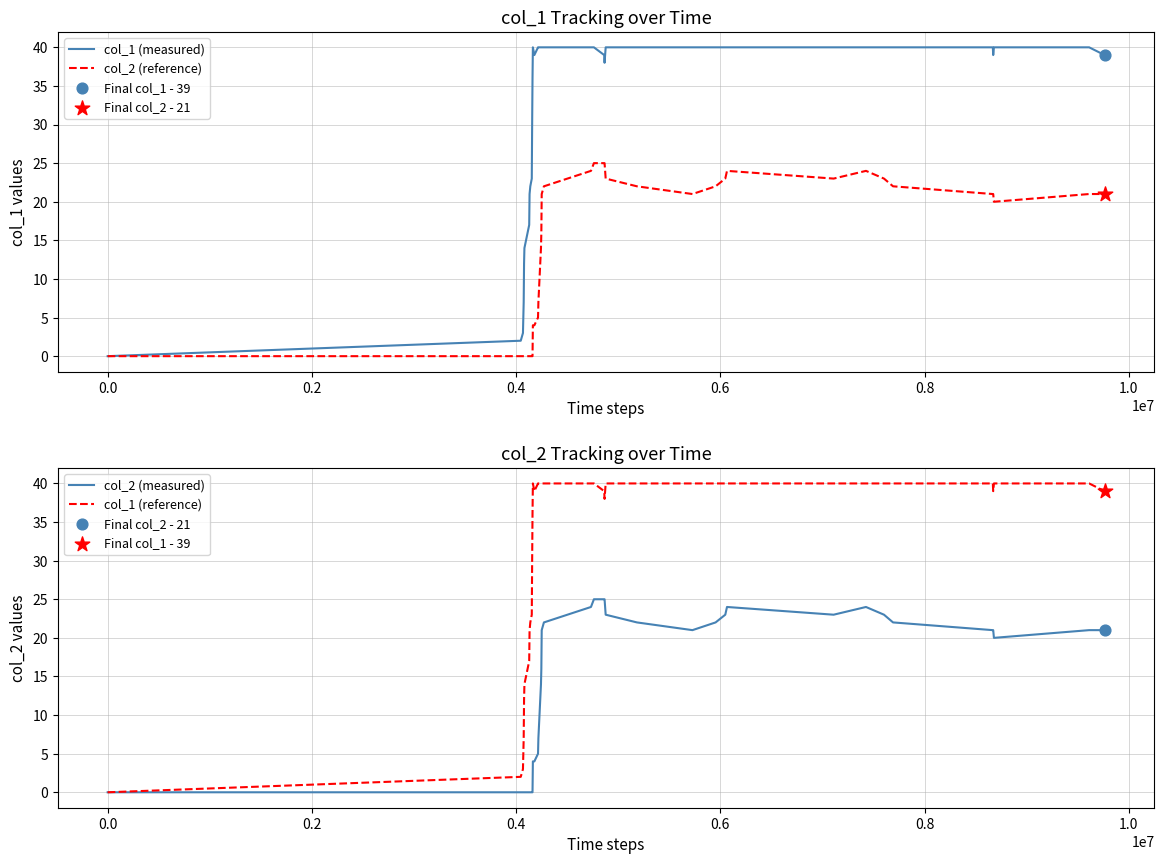

Is the value of col_1 (reference) at 1.2 greater than the value of col_2 (measured) at 30?

No